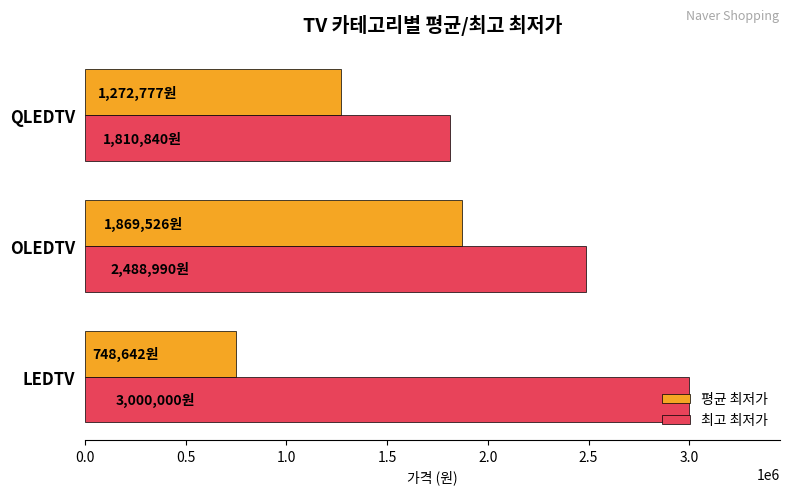

What are all the series names shown in the legend?

평균 최저가, 최고 최저가